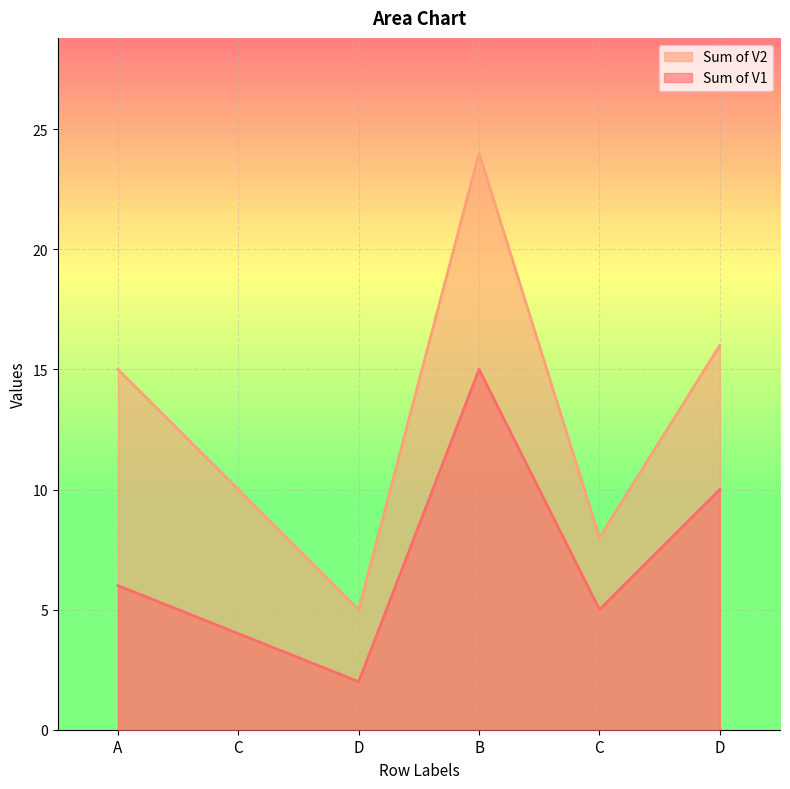

What is the value of the Sum of V1 point at the 1st from the left?

6